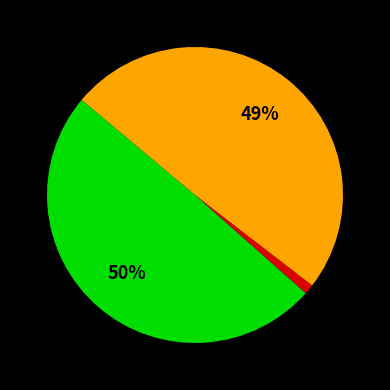

Is there any slice that represents more than half of the pie?

No